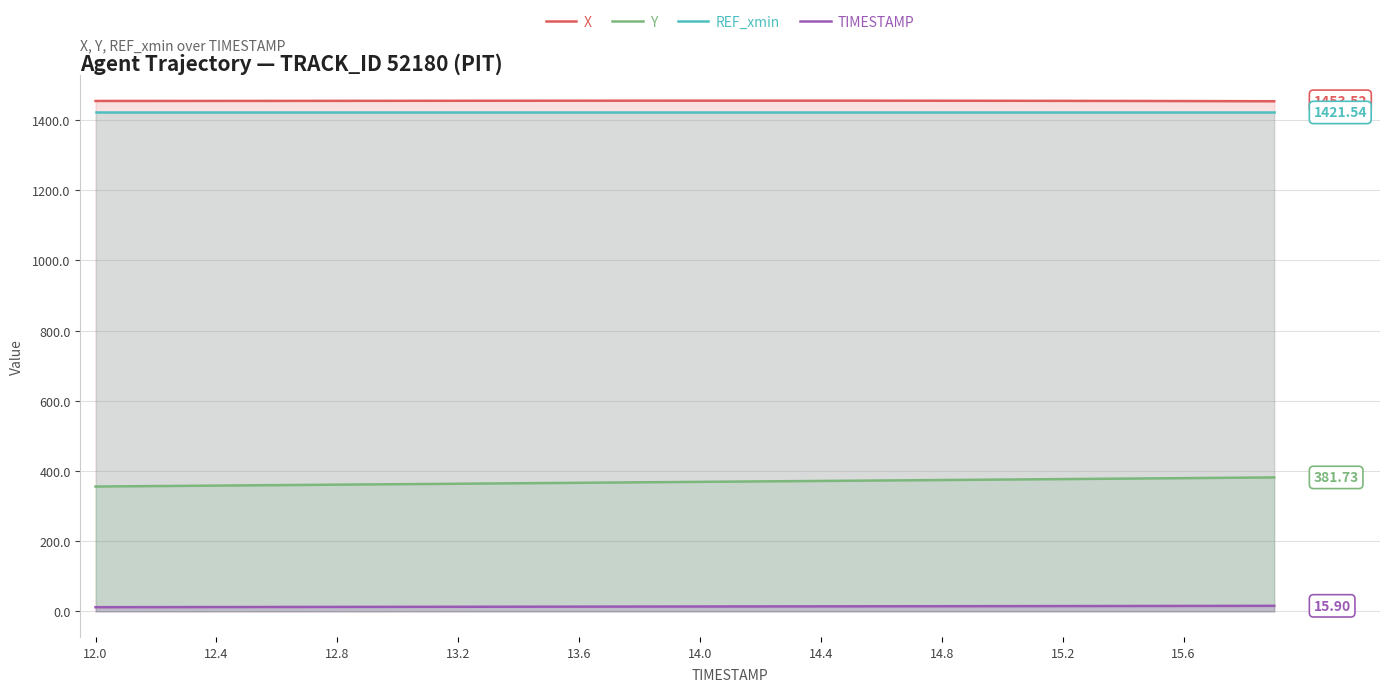

How many data points in Y are less than 369?

20